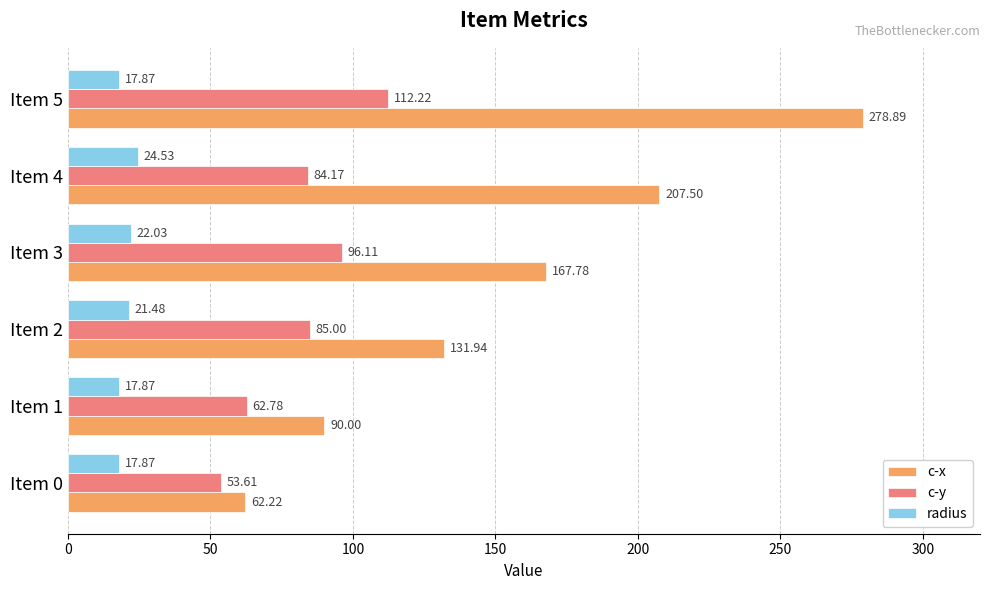

How many distinct data groups are displayed?

3